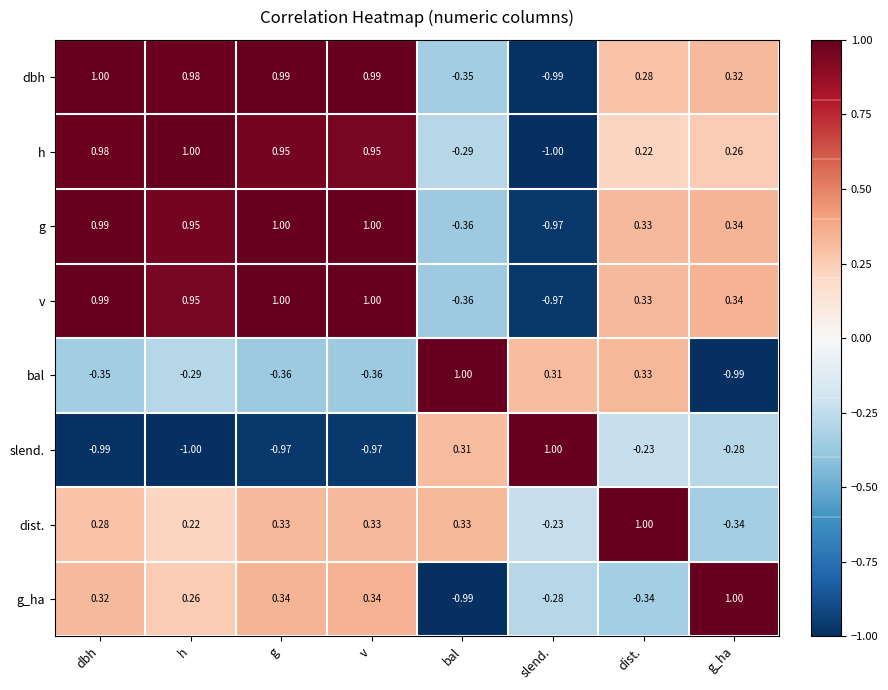

Where does the dist. series first go above 0?

dbh